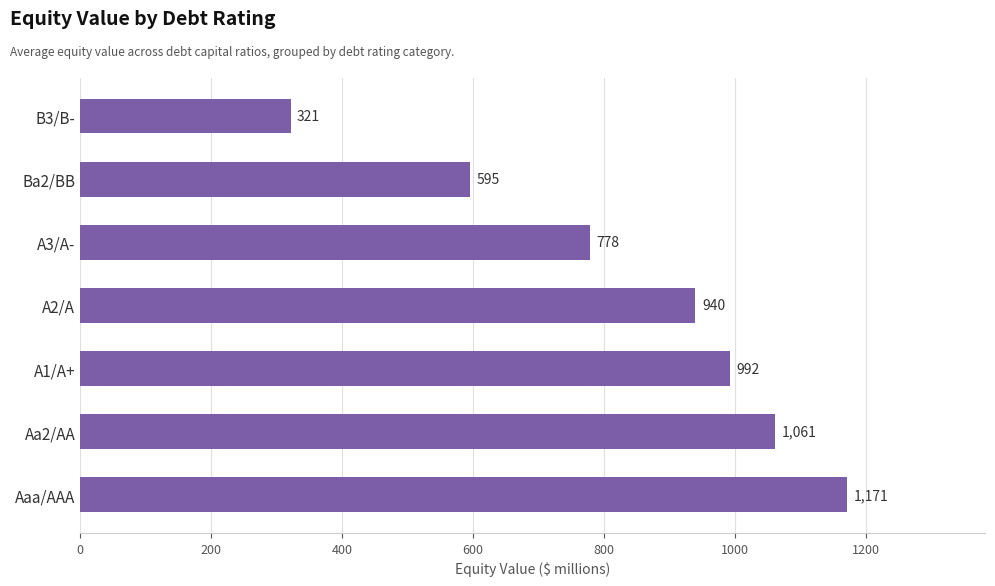

Count the number of data series in this chart.

1